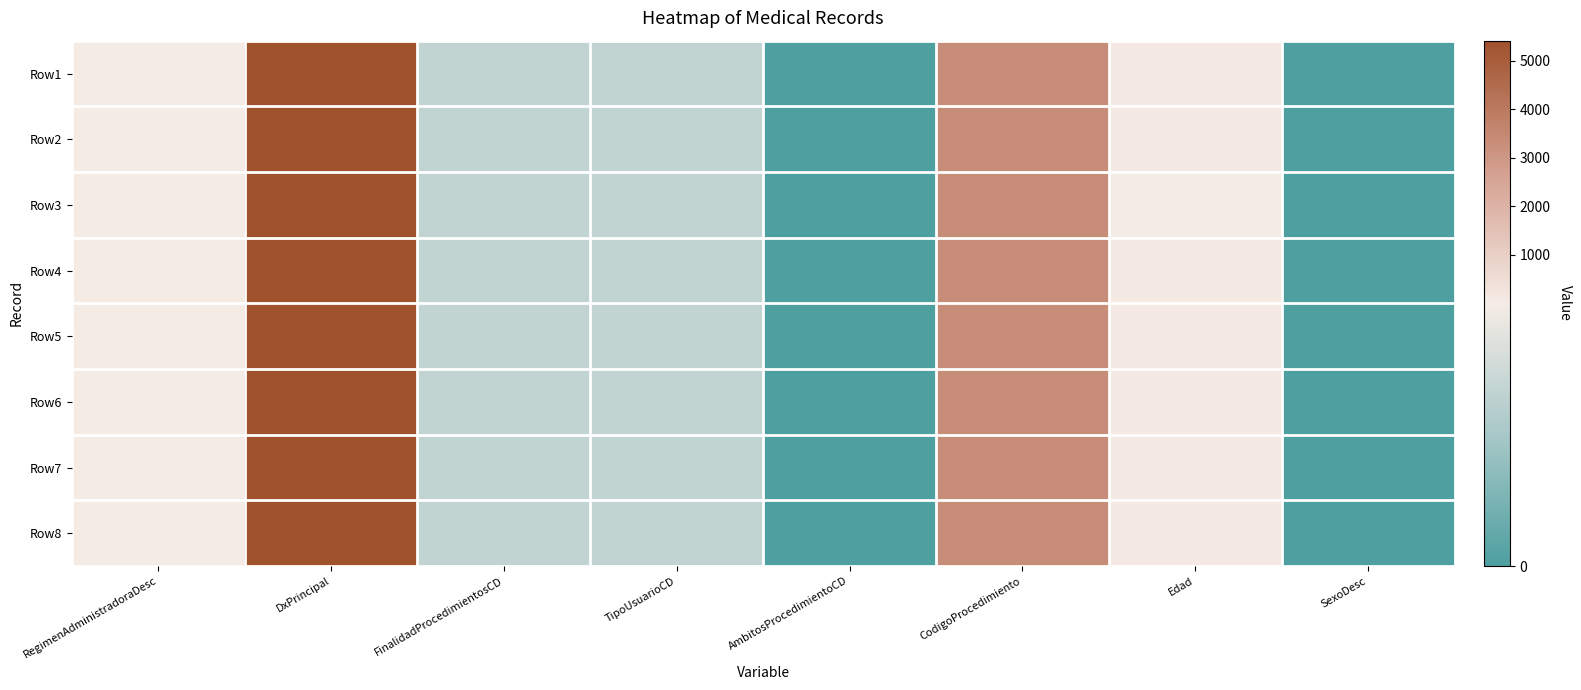

At which category is the sum across all series the highest?

DxPrincipal